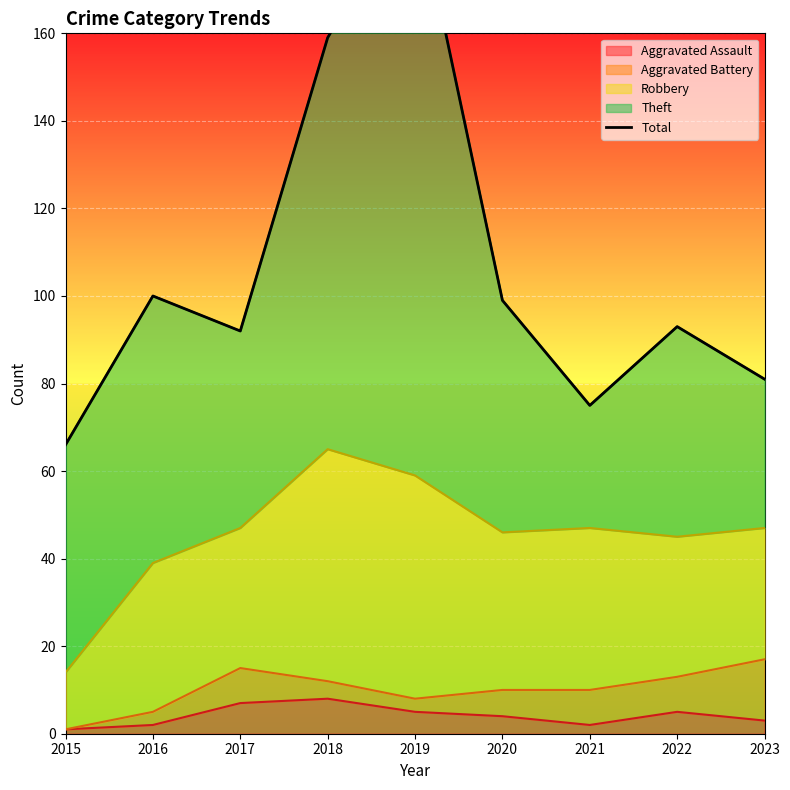

The Aggravated Assault series shows 5 at 2022. True or false?

True